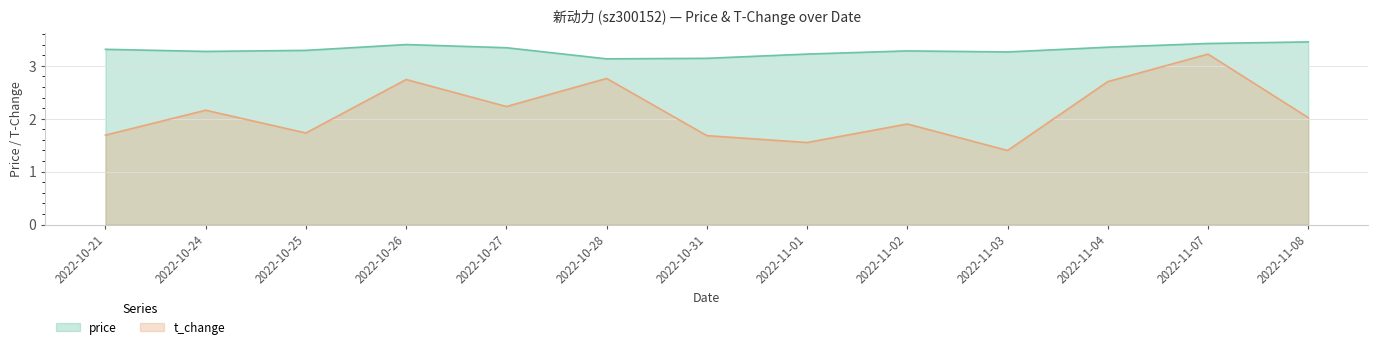

Reading right to left, list all the values displayed in this chart.

price: 2022-11-08=3.5	2022-11-07=3.4	2022-11-04=3.4	2022-11-03=3.3	2022-11-02=3.3	2022-11-01=3.2	2022-10-31=3.1	2022-10-28=3.1	2022-10-27=3.3	2022-10-26=3.4	2022-10-25=3.3	2022-10-24=3.3	2022-10-21=3.3
t_change: 2022-11-08=2.0	2022-11-07=3.2	2022-11-04=2.7	2022-11-03=1.4	2022-11-02=1.9	2022-11-01=1.6	2022-10-31=1.7	2022-10-28=2.8	2022-10-27=2.2	2022-10-26=2.7	2022-10-25=1.7	2022-10-24=2.2	2022-10-21=1.7